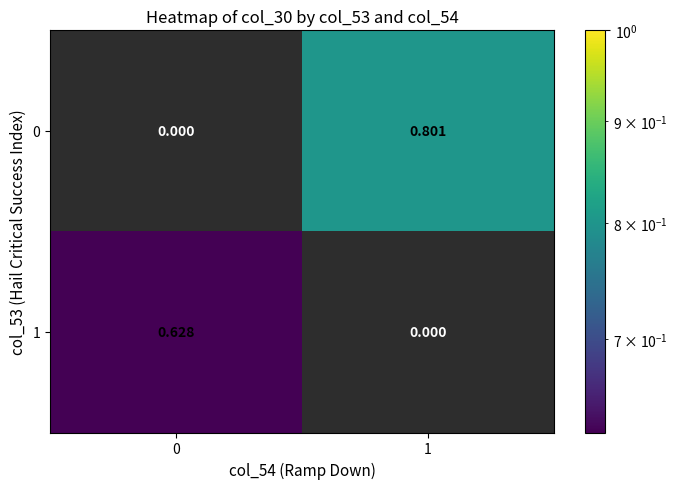

Is the value of 1 at 1 greater than the value of 0 at 1?

No